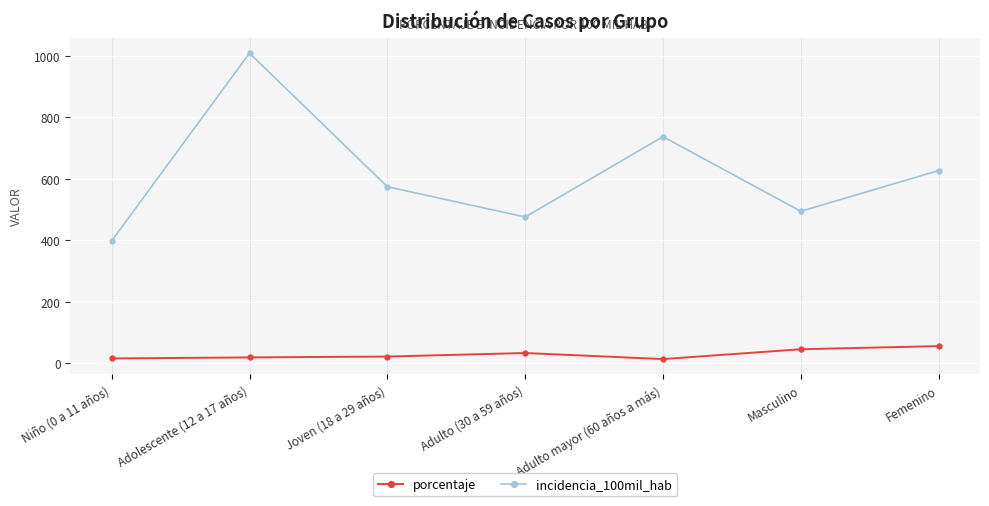

True or false: porcentaje and incidencia_100mil_hab intersect in this chart.

False